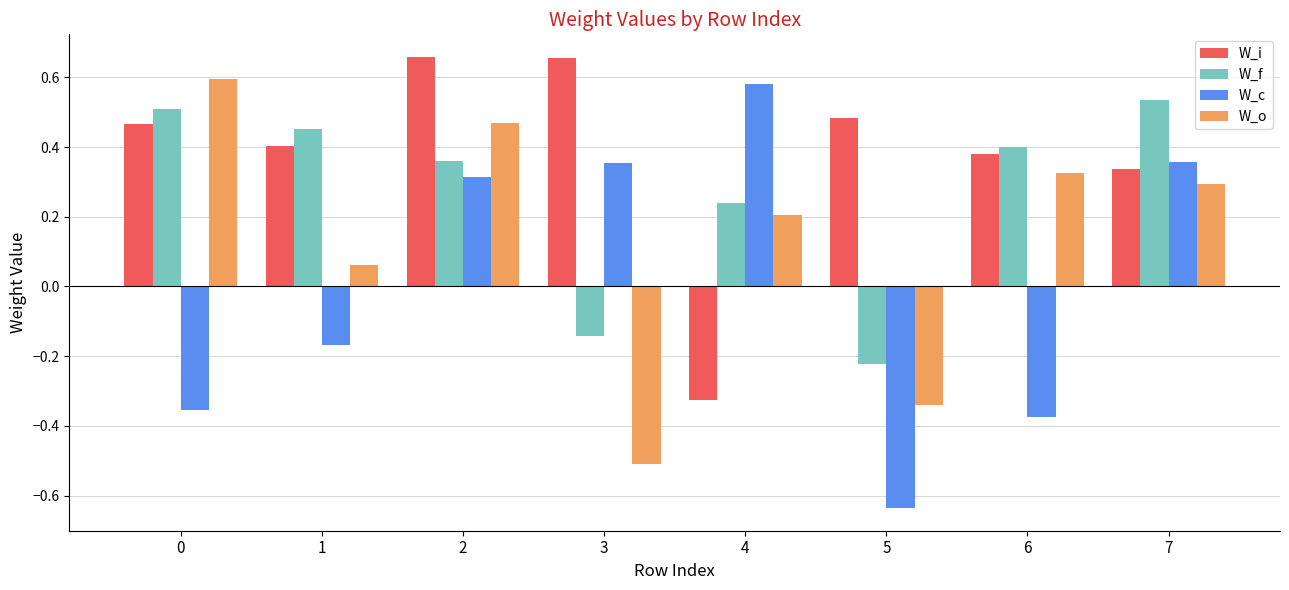

Where is W_c nearest to the value 0?

1